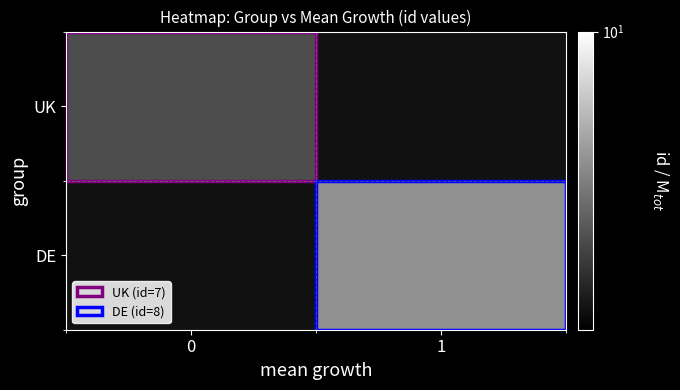

Rank the series at 1 from highest to lowest value.

UK, DE